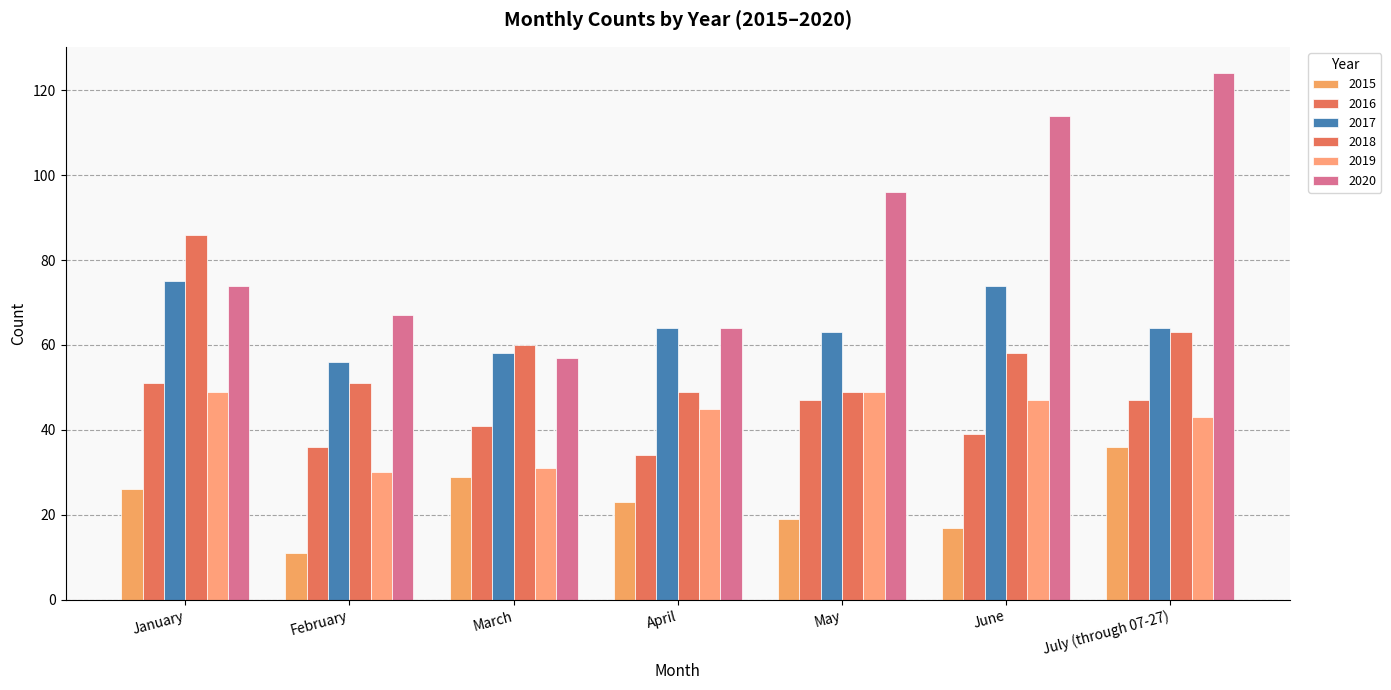

How many groups of bars are there?

7